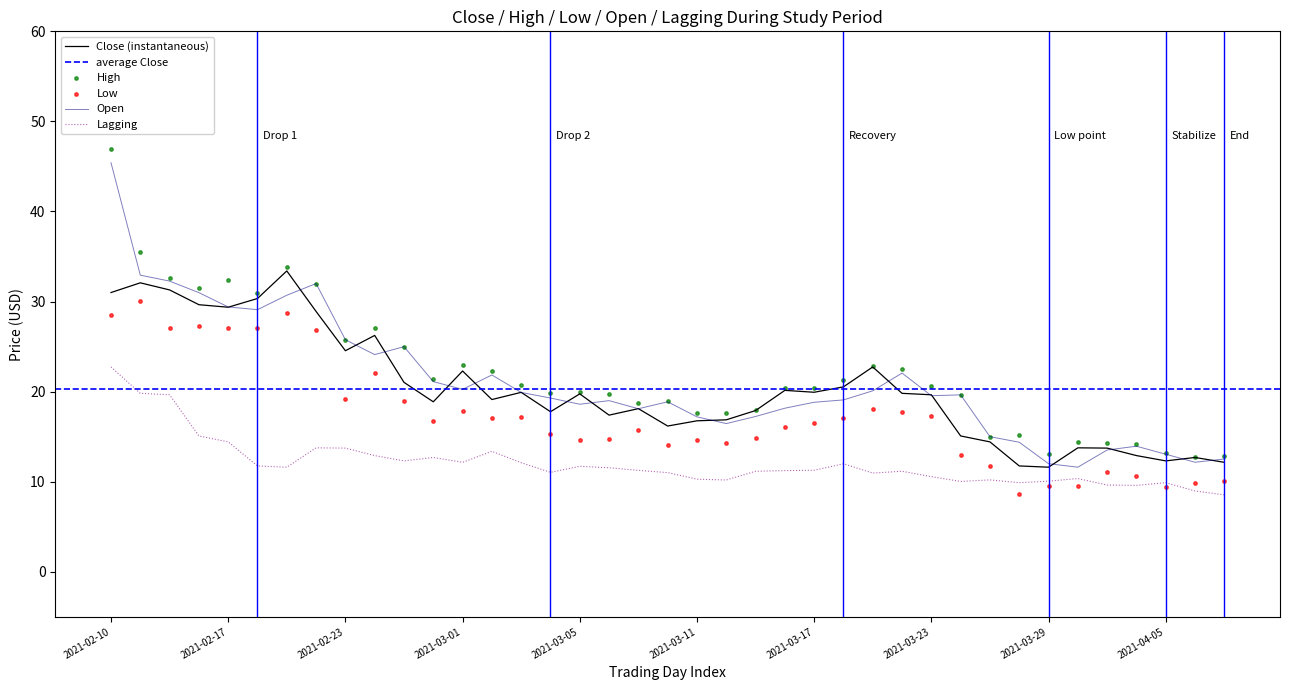

Is the value of Lagging at 17 greater than the value of Open at 5?

No